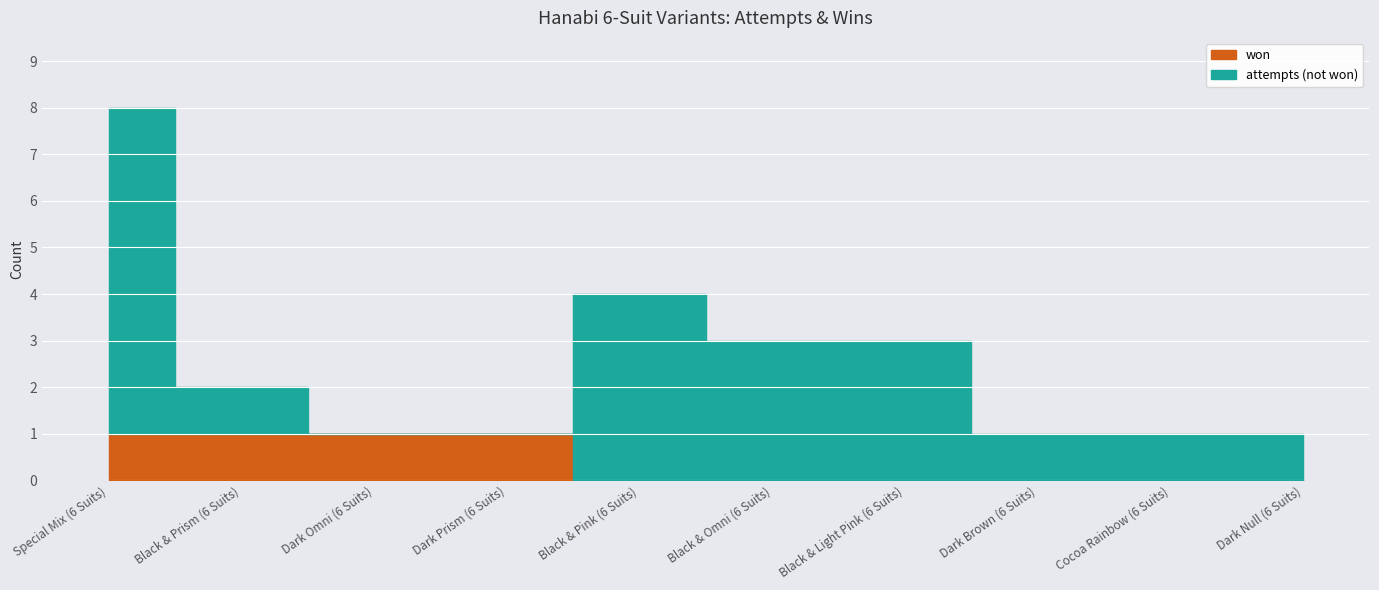

At how many categories does at least one series exceed 0?

10